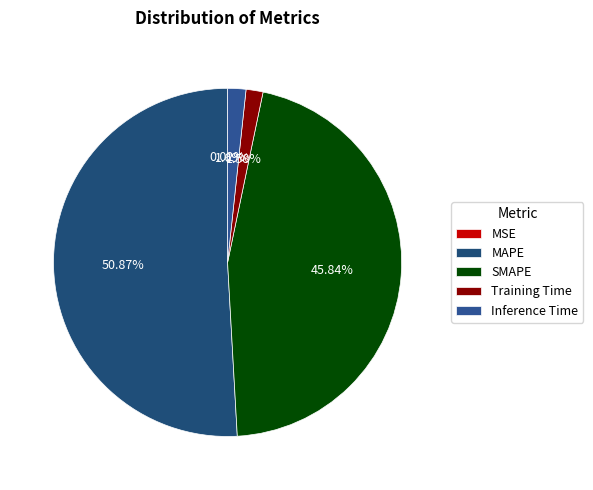

Count the number of slices in the pie.

5